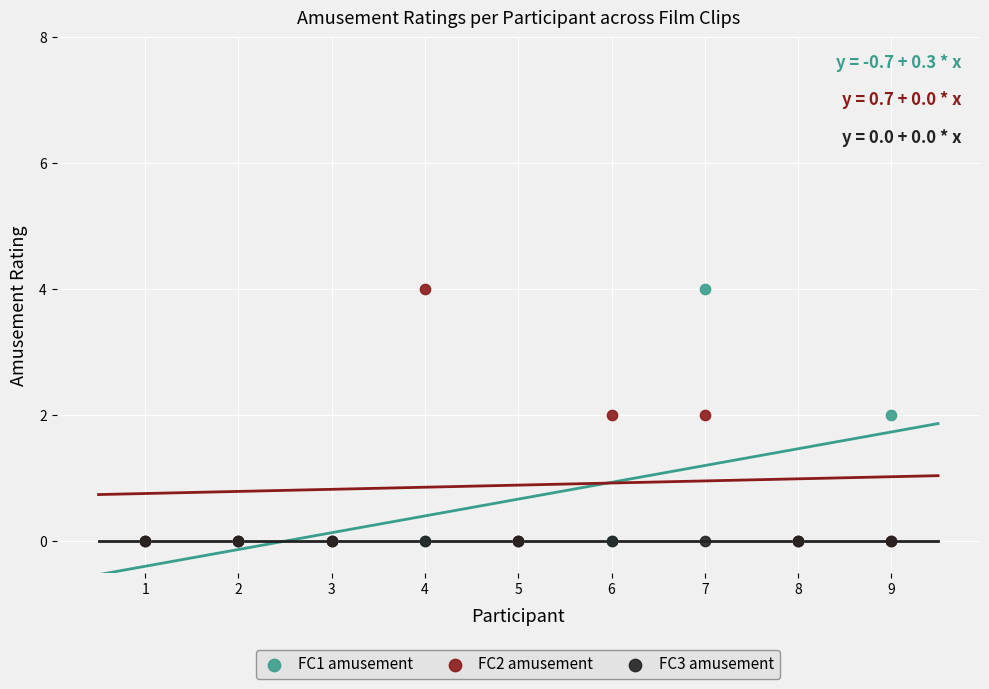

What are all the series names shown in the legend?

FC1 amusement, FC2 amusement, FC3 amusement